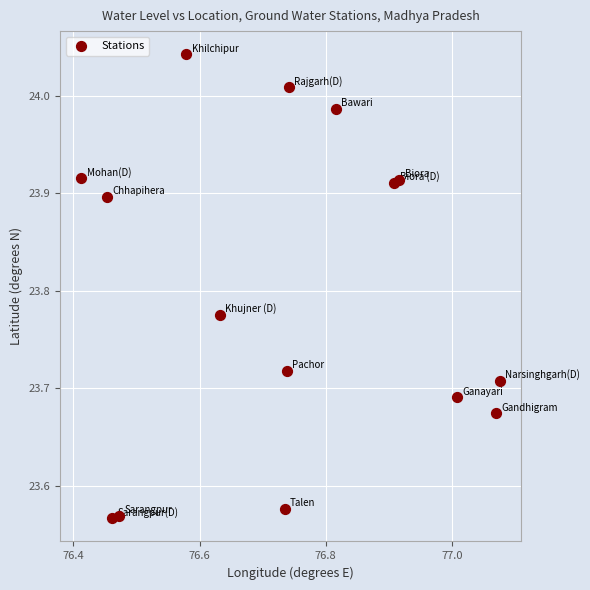

What is the range of Y values (max minus min)?

0.5